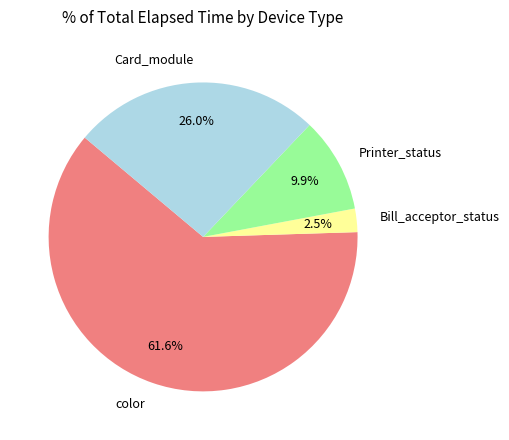

Count the number of slices in the pie.

4